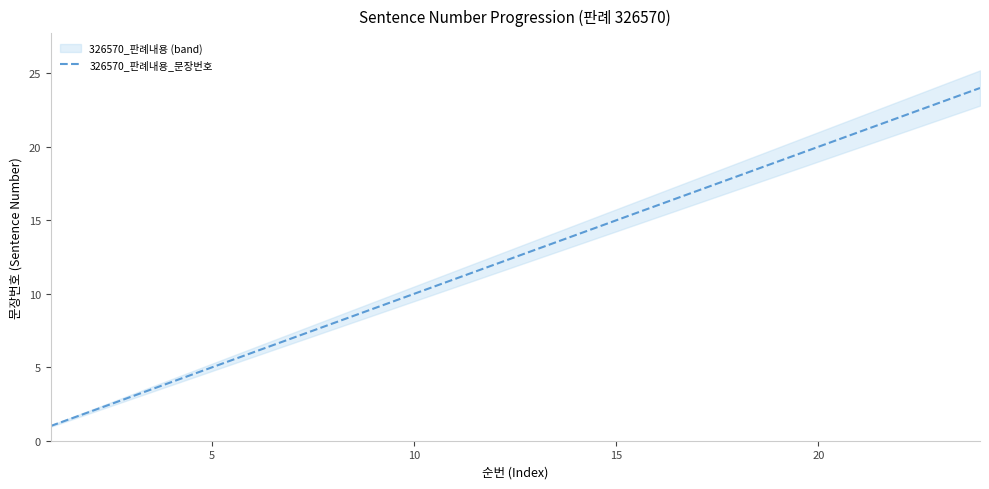

What is the difference between the maximum and minimum values?

23